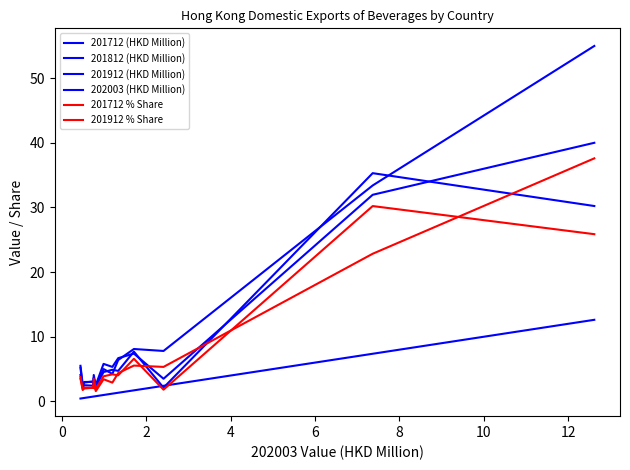

Does the chart display data point markers on the line(s)?

No